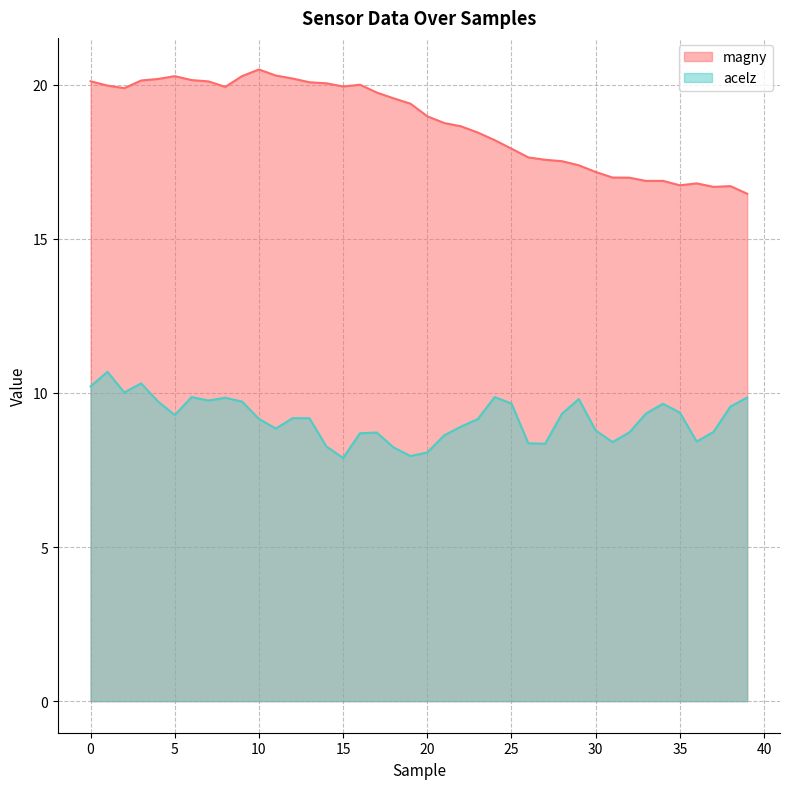

What are all the series names shown in the legend?

magny, acelz